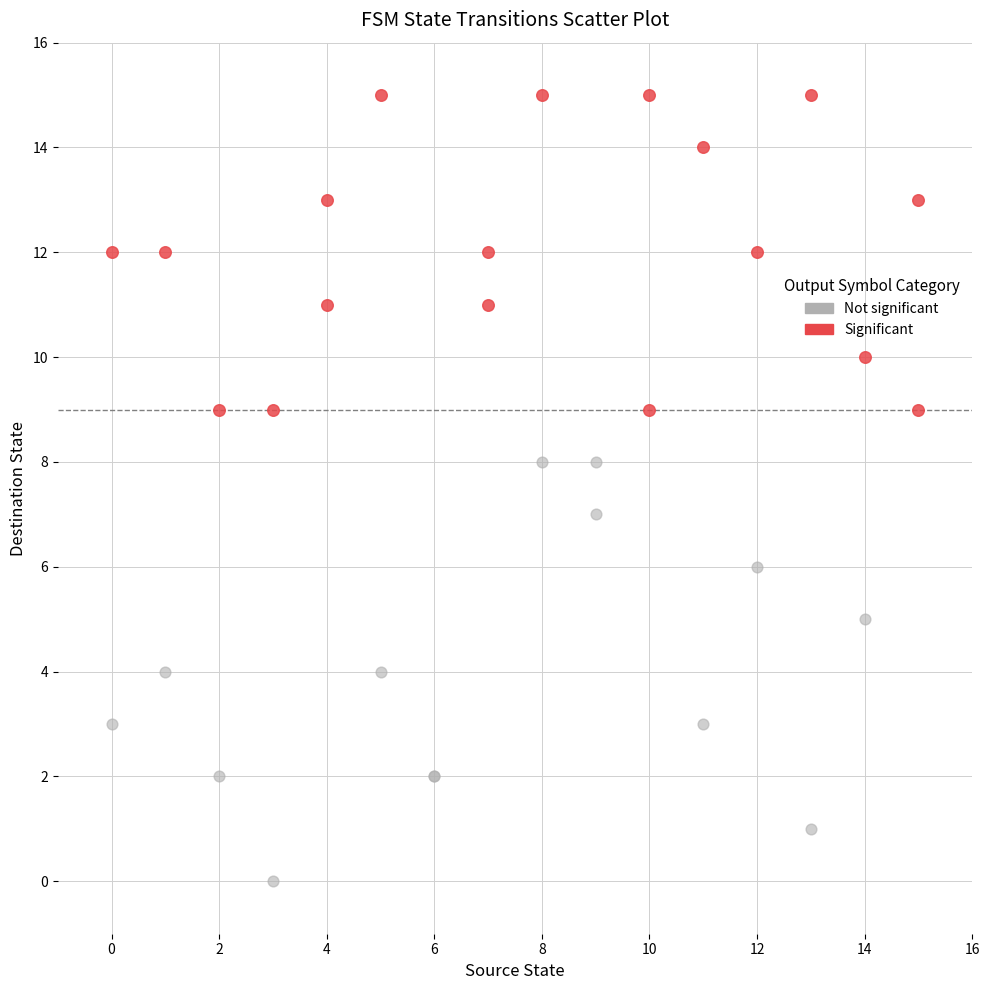

Which series has the largest Y range (max minus min)?

Not significant